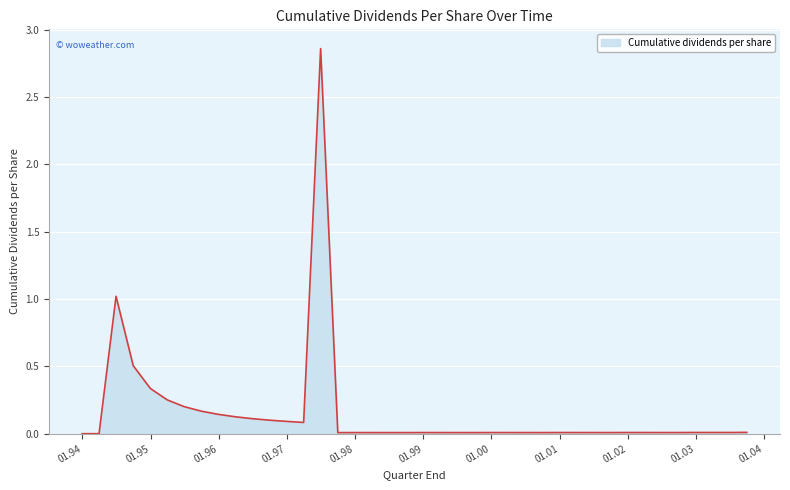

What is the label of the 32nd point from the left?

2001-09-30